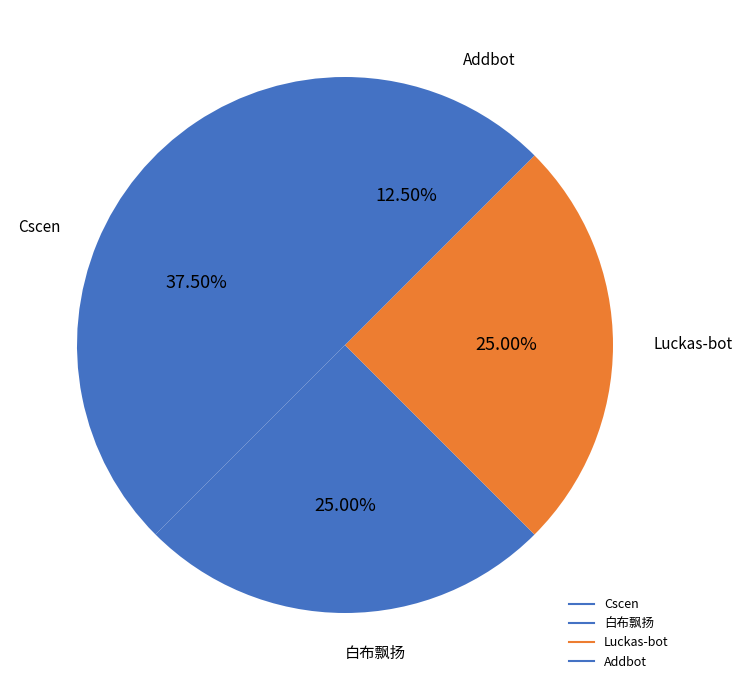

Count the number of slices in the pie.

4